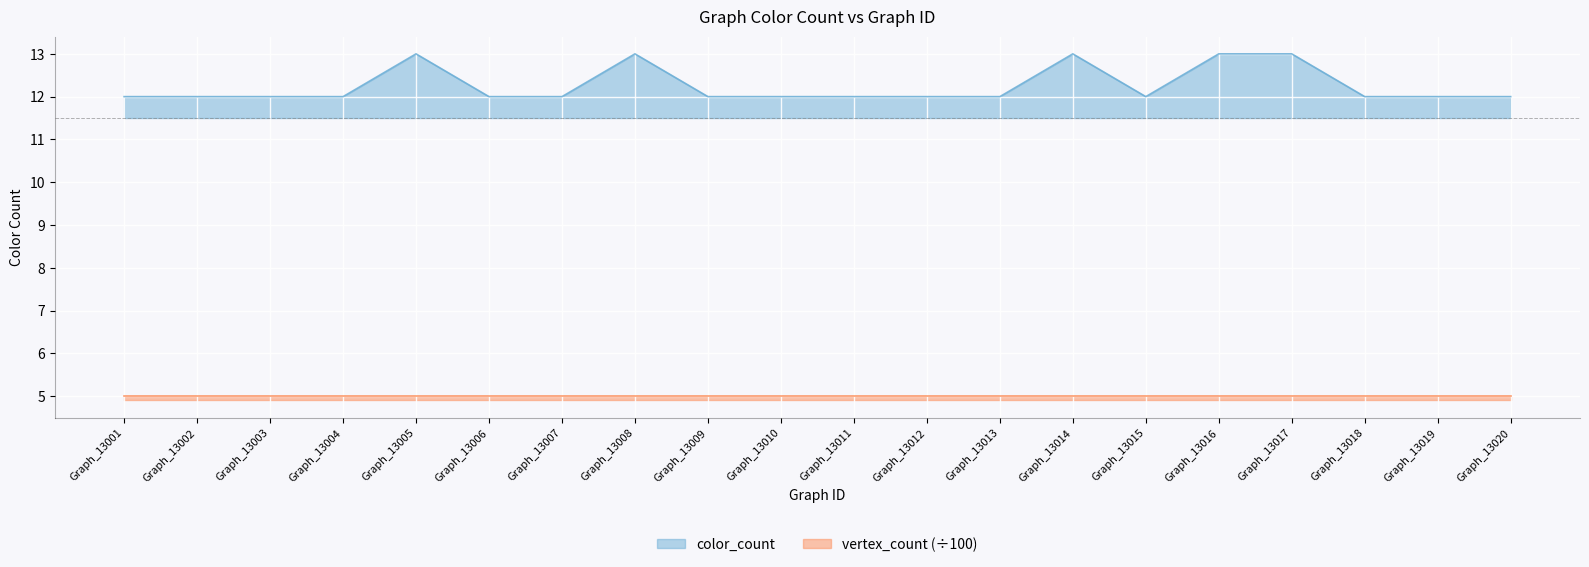

The value at Graph_13013 is 12. True or false?

True